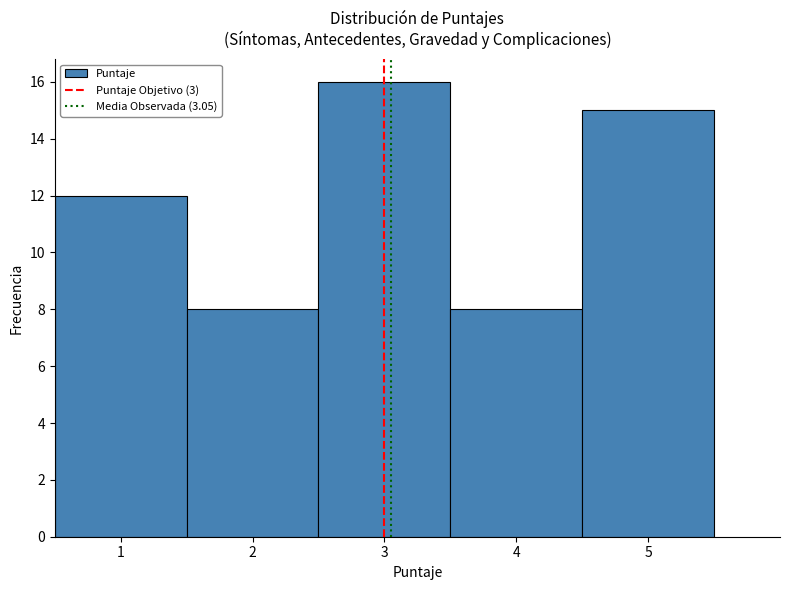

How tall is the bar that spans 4.5 to 5.5 on the x-axis? The values are not printed on the chart, so give them approximately, as read against the axis.

15